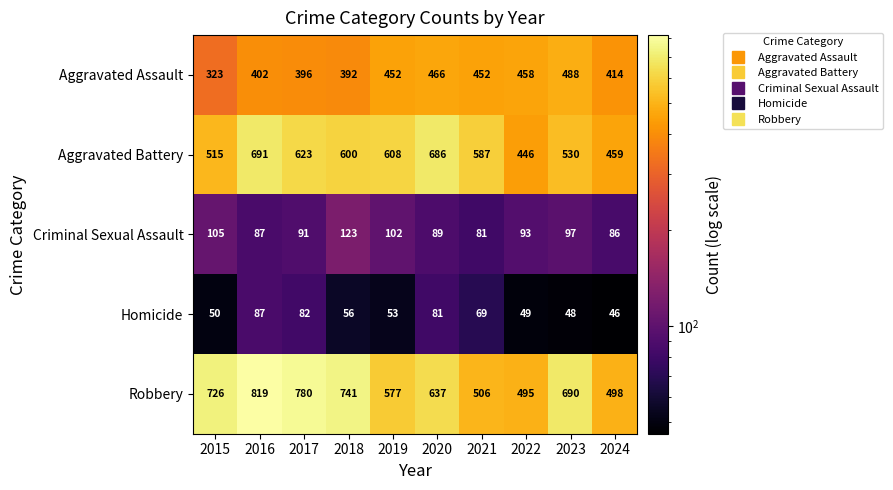

How many data points does each series have?

10